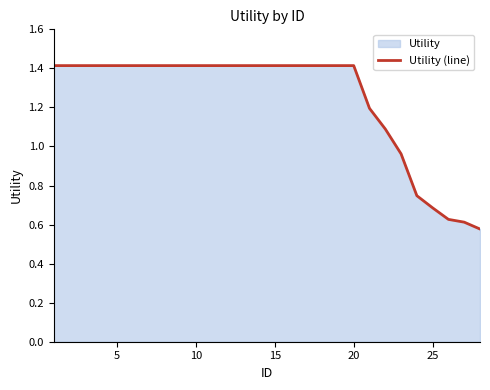

Reading left to right, what are all the values shown in this chart?

1.4	1.4	1.4	1.4	1.4	1.4	1.4	1.4	1.4	1.4	1.4	1.4	1.4	1.4	1.4	1.4	1.4	1.4	1.4	1.4	1.2	1.1	1.0	0.7	0.7	0.6	0.6	0.6